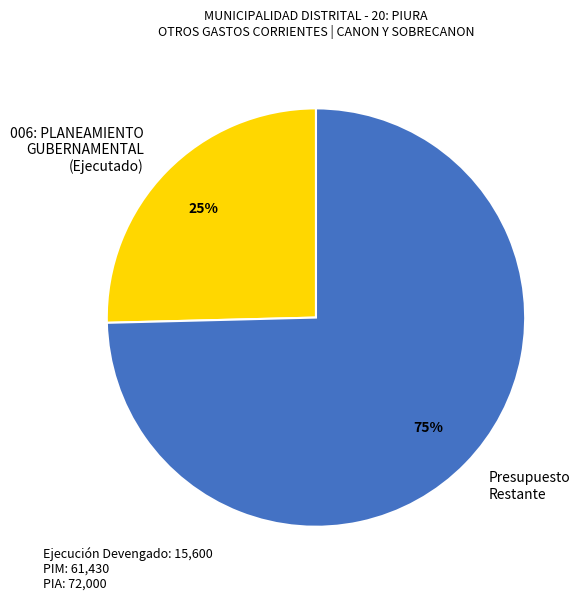

Combined, do Presupuesto Restante and 006: PLANEAMIENTO GUBERNAMENTAL (Ejecutado) account for over 50%?

Yes